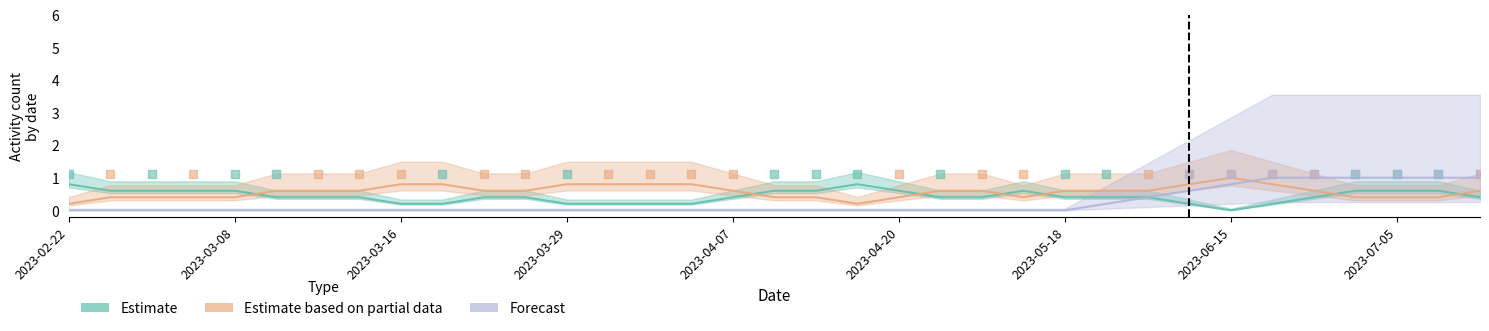

Which series has the largest total across all categories?

Estimate based on partial data